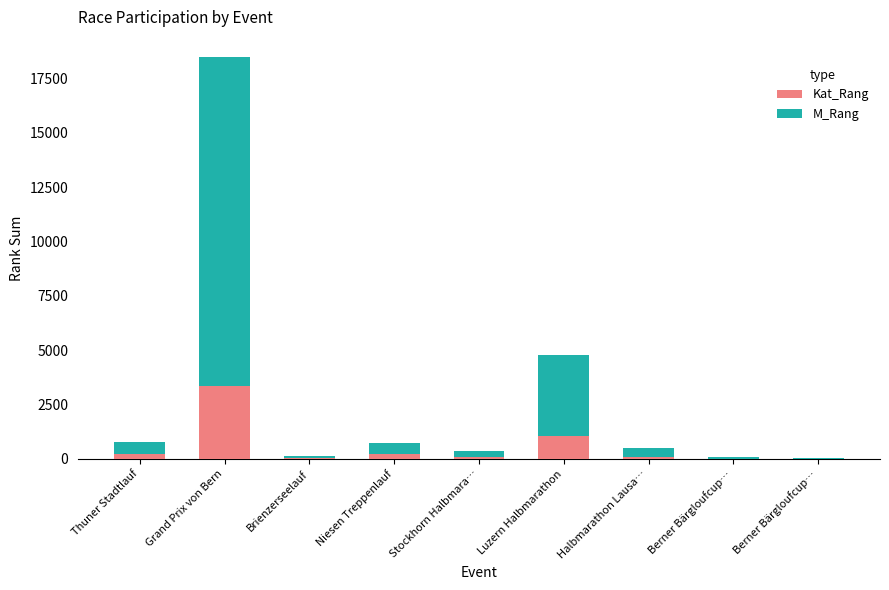

What is the label of the 8th bar from the right?

Grand Prix von Bern